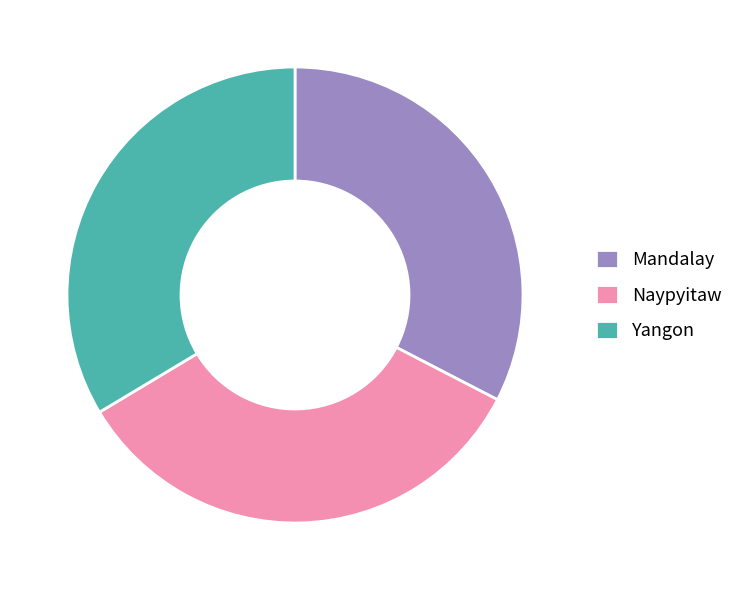

How many segments does this pie chart have?

3